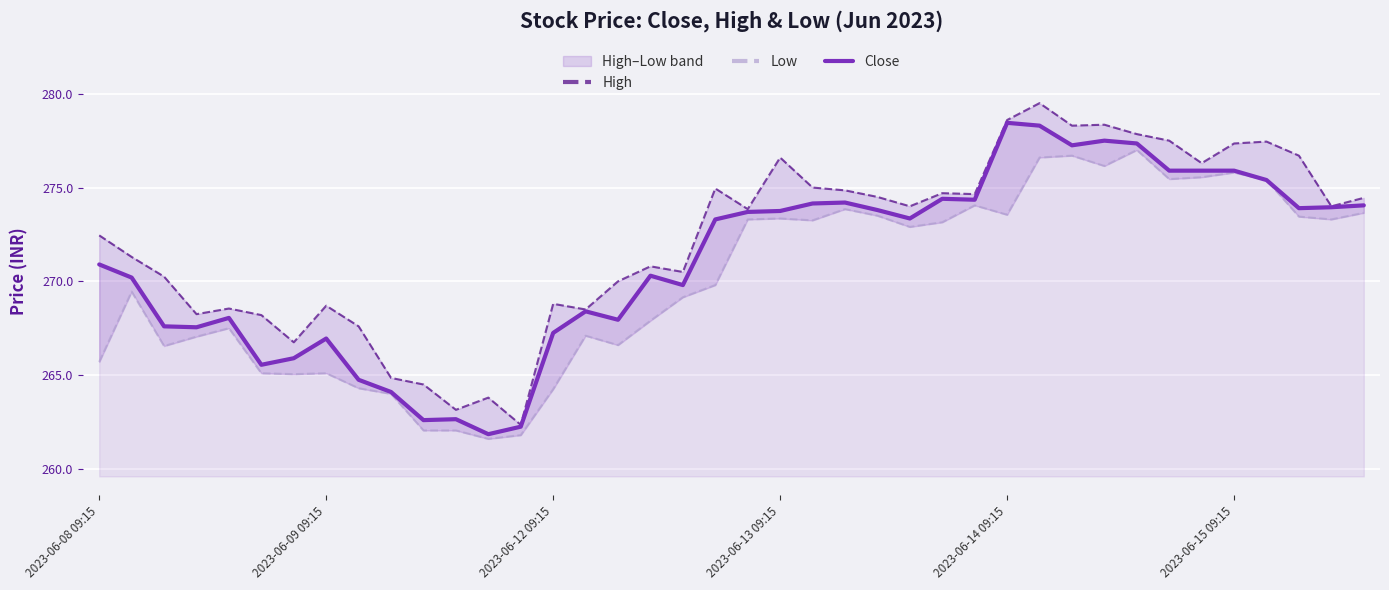

The value of Close at 2023-06-09 09:15 is 422.2. True or false?

False